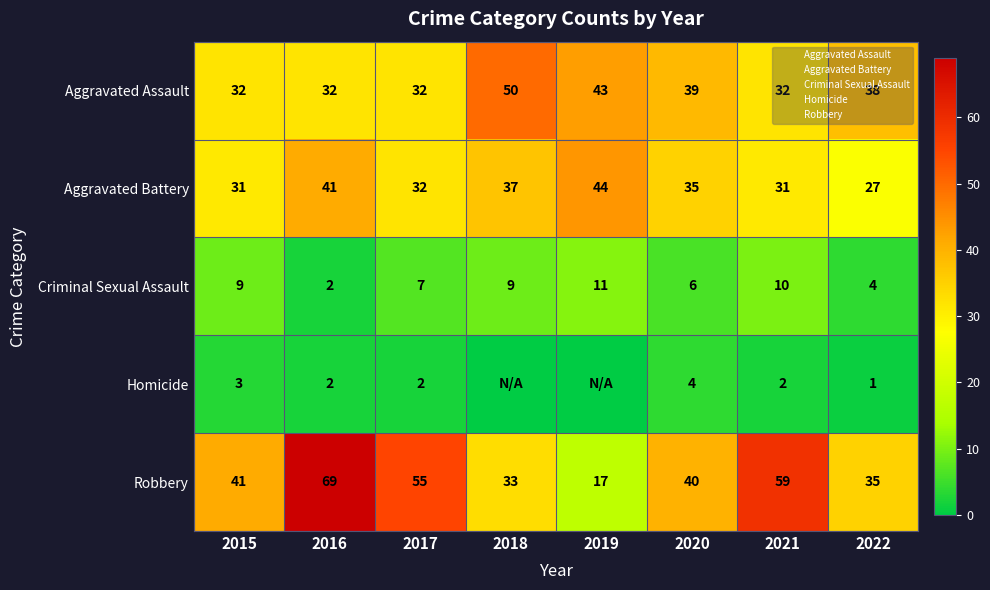

At which label does Aggravated Assault reach its peak?

2018